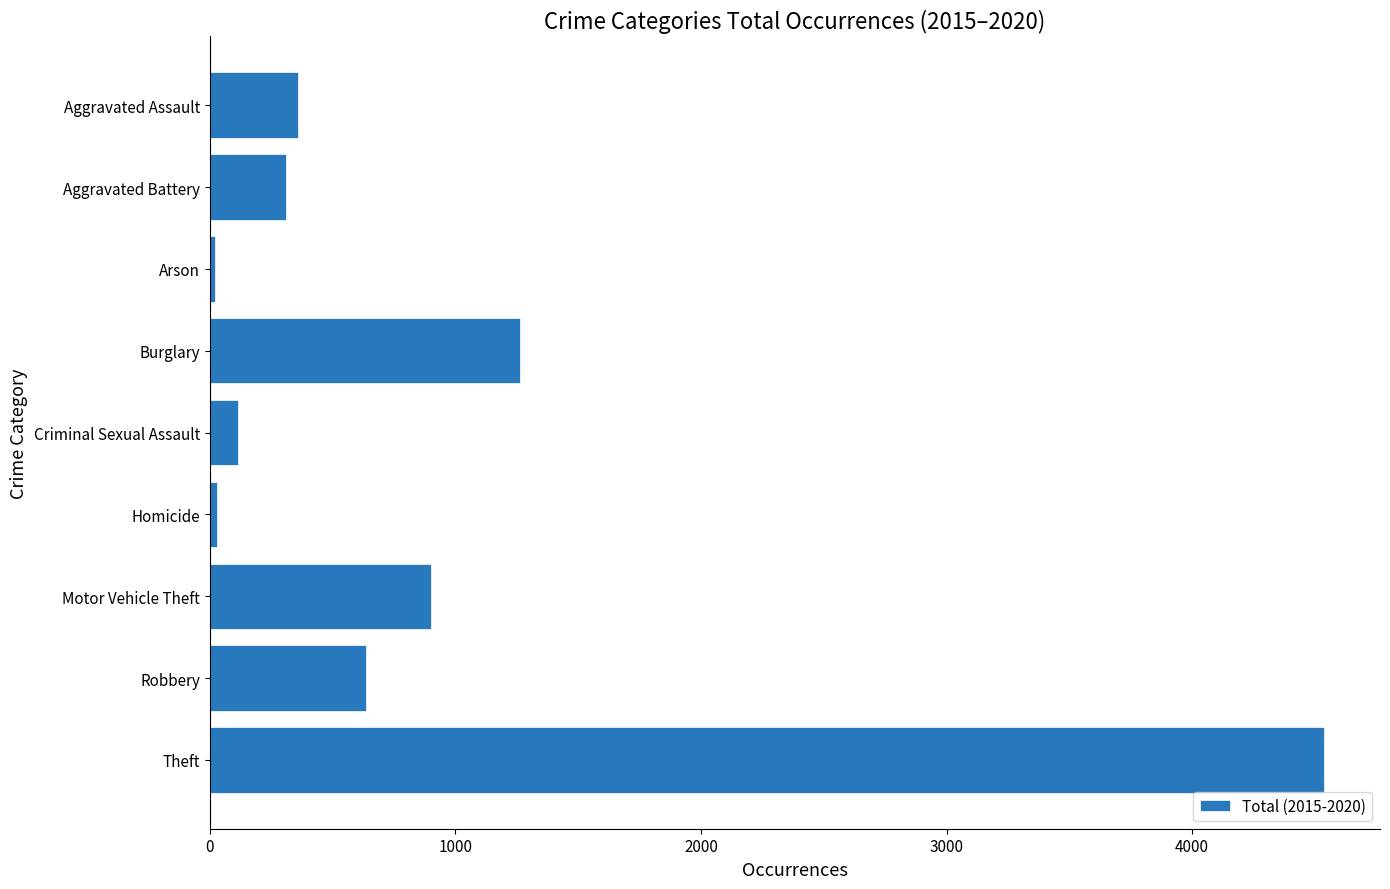

Does the chart contain any negative values?

No